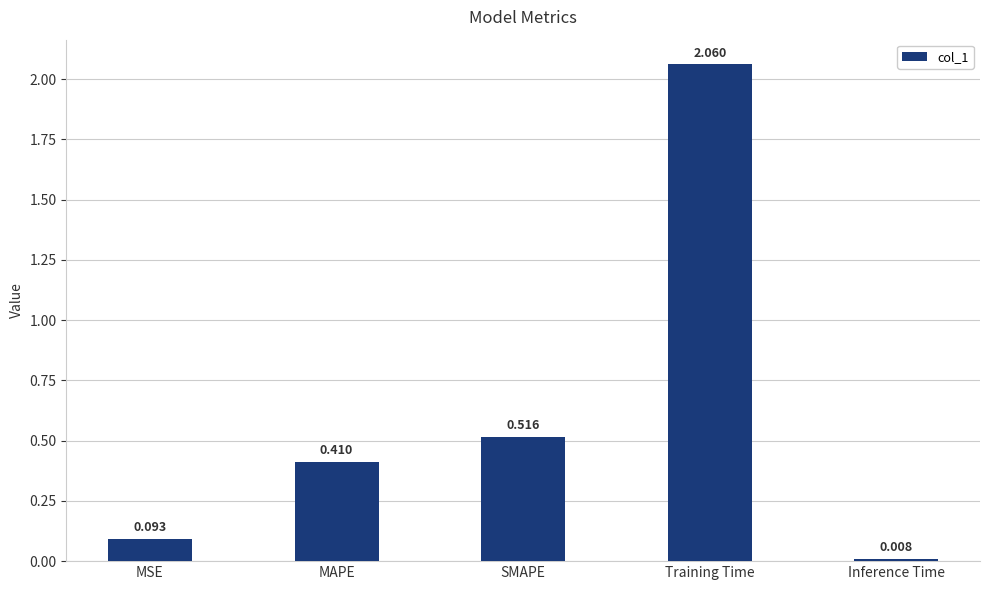

Is it true that the value at Training Time is 1.0?

False